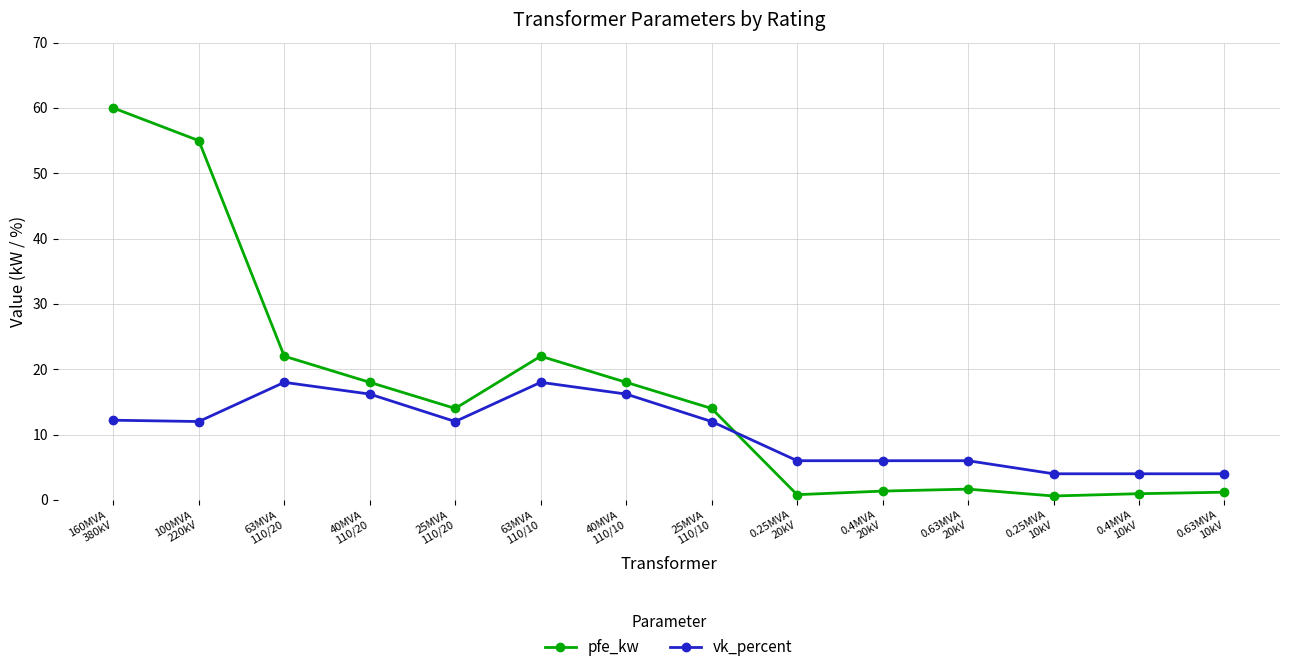

Does the chart display data point markers on the line(s)?

Yes